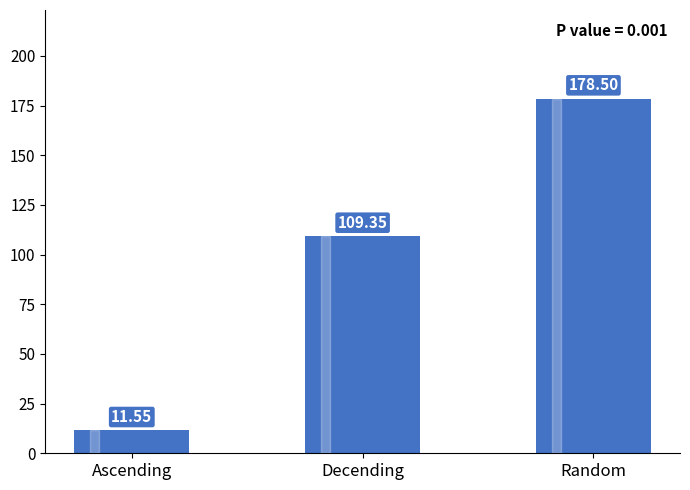

True or false: the data shows 20.0 at Ascending.

False